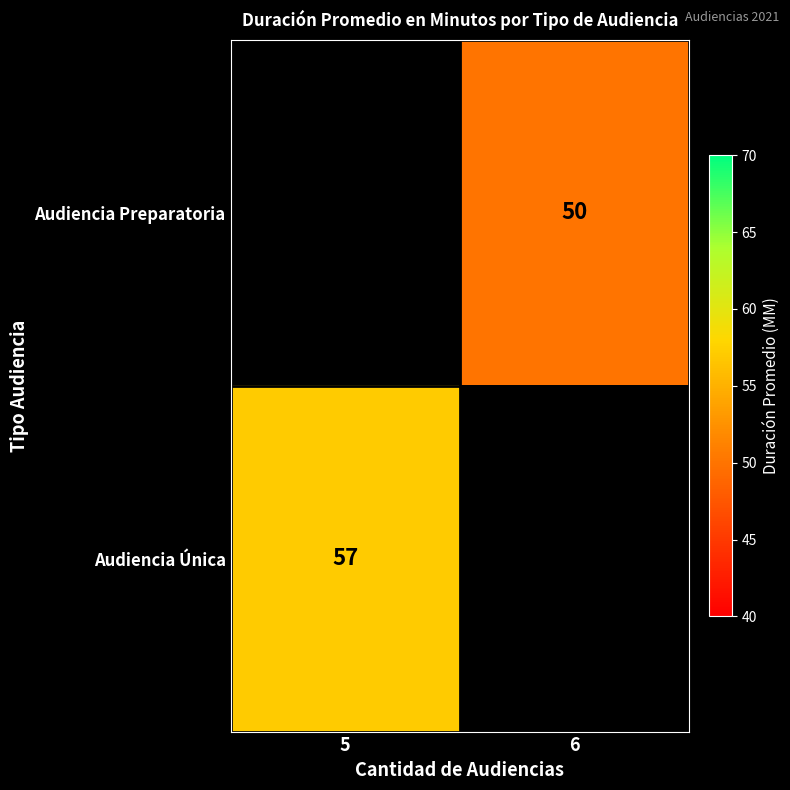

The Audiencia Preparatoria series shows 84 at 6. True or false?

False